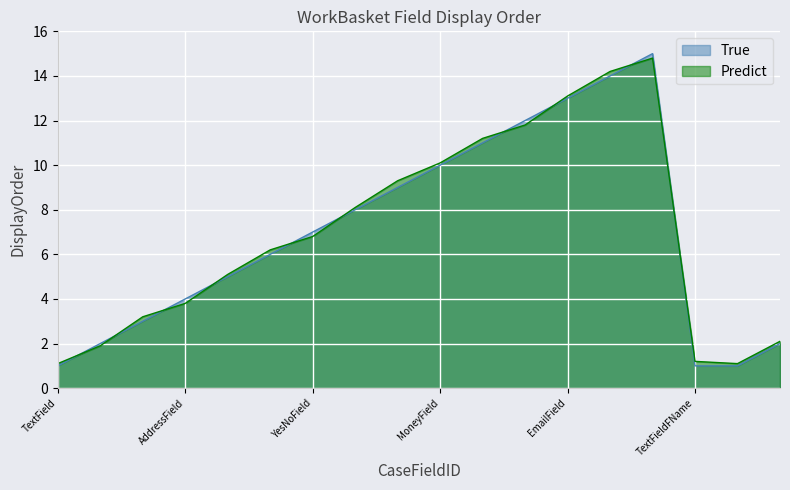

What is the lowest value of the DisplayOrder series?

1.0